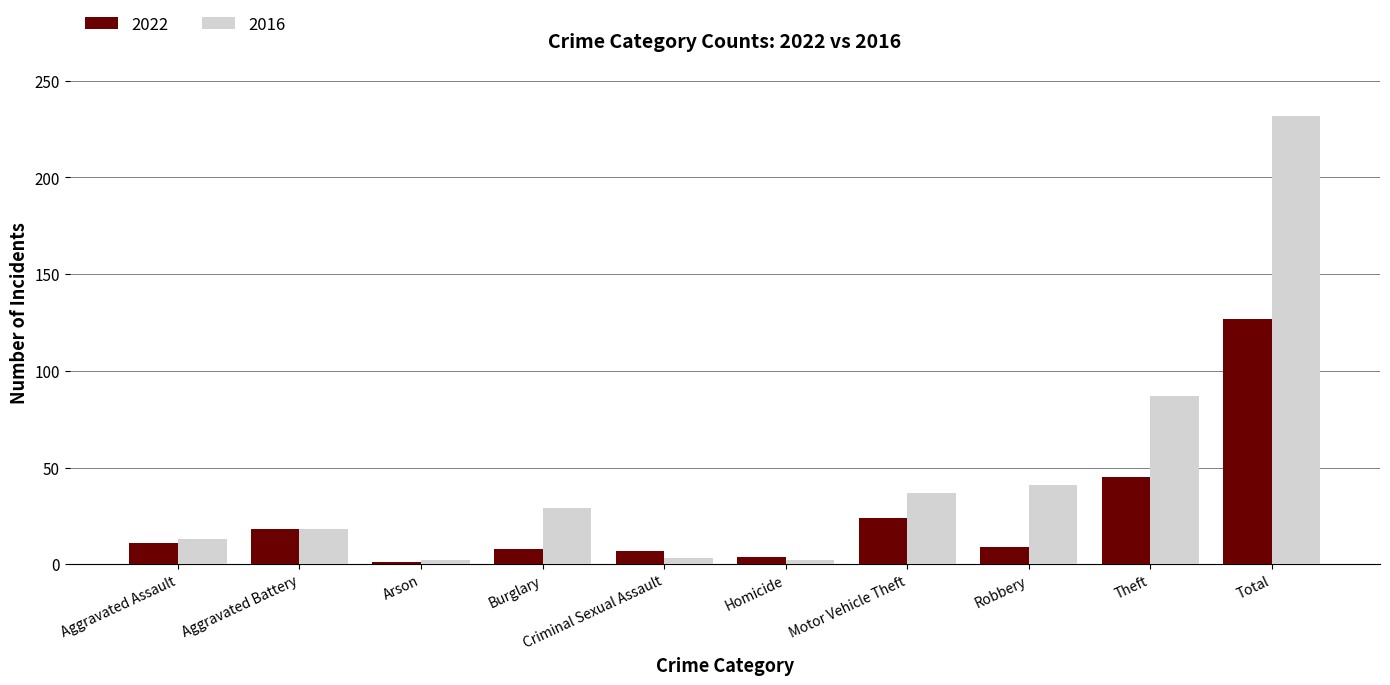

What is the difference between the 2022 values at Robbery and Criminal Sexual Assault?

2